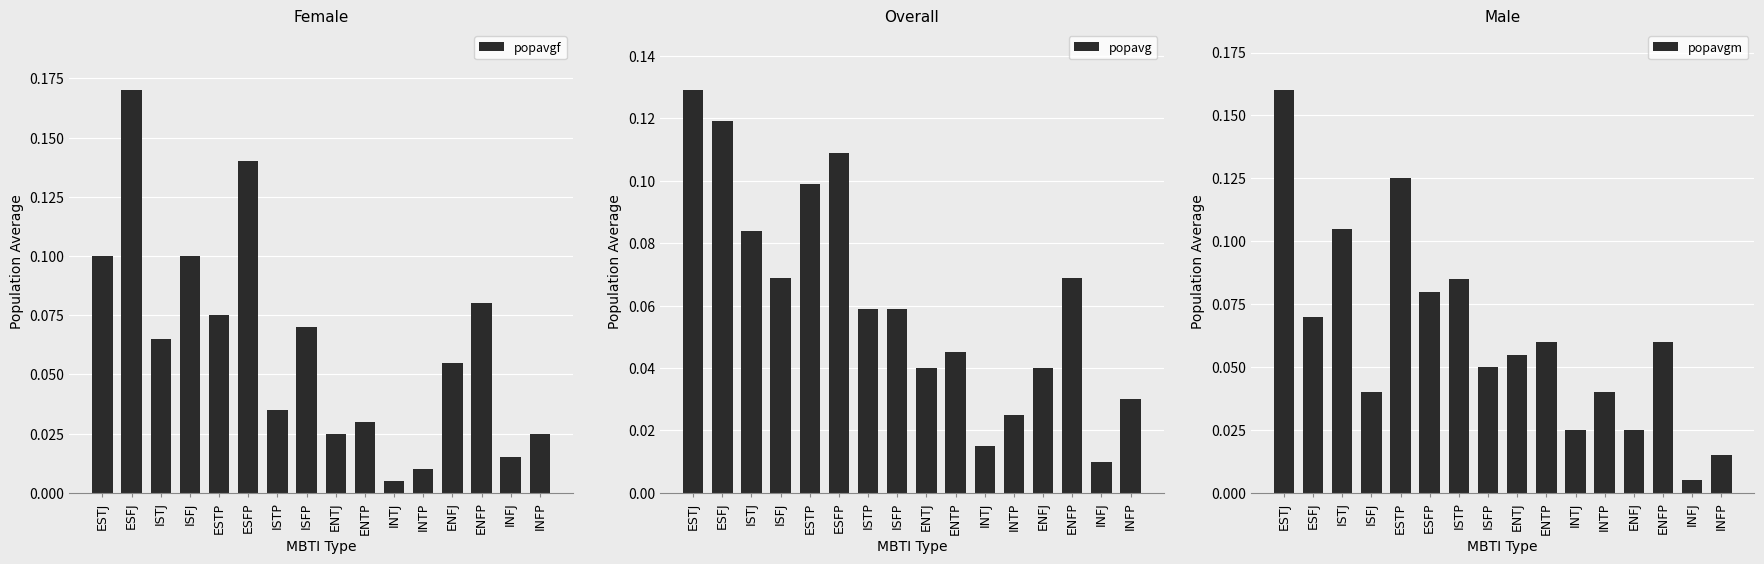

Reading left to right, extract all data points from this chart.

popavgf: ESTJ=0.1	ESFJ=0.2	ISTJ=0.1	ISFJ=0.1	ESTP=0.1	ESFP=0.1	ISTP=0.0	ISFP=0.1	ENTJ=0.0	ENTP=0.0	INTJ=0.0	INTP=0.0	ENFJ=0.1	ENFP=0.1	INFJ=0.0	INFP=0.0
popavg: ESTJ=0.1	ESFJ=0.1	ISTJ=0.1	ISFJ=0.1	ESTP=0.1	ESFP=0.1	ISTP=0.1	ISFP=0.1	ENTJ=0.0	ENTP=0.0	INTJ=0.0	INTP=0.0	ENFJ=0.0	ENFP=0.1	INFJ=0.0	INFP=0.0
popavgm: ESTJ=0.2	ESFJ=0.1	ISTJ=0.1	ISFJ=0.0	ESTP=0.1	ESFP=0.1	ISTP=0.1	ISFP=0.1	ENTJ=0.1	ENTP=0.1	INTJ=0.0	INTP=0.0	ENFJ=0.0	ENFP=0.1	INFJ=0.0	INFP=0.0